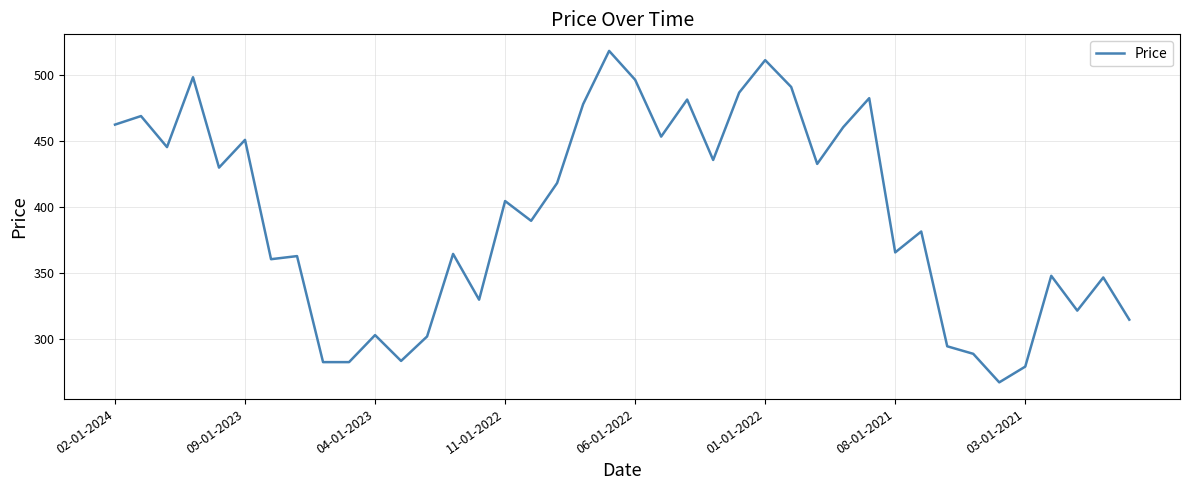

What is the maximum value shown in the chart?

518.3